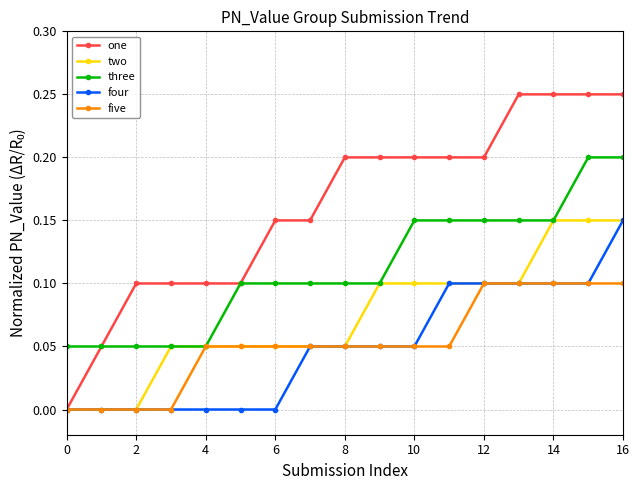

Which series has the widest spread of values?

one